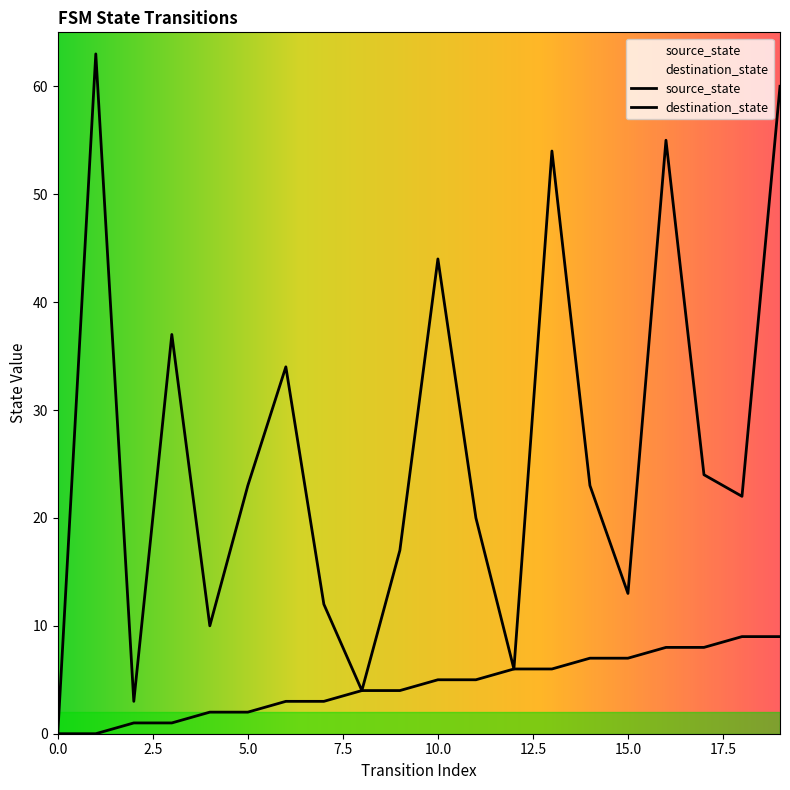

How many distinct data groups are displayed?

2